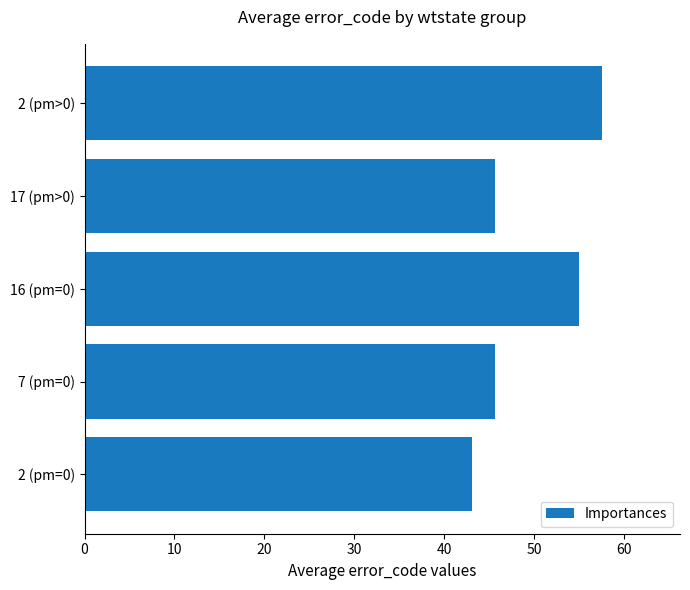

Count the number of data series in this chart.

1